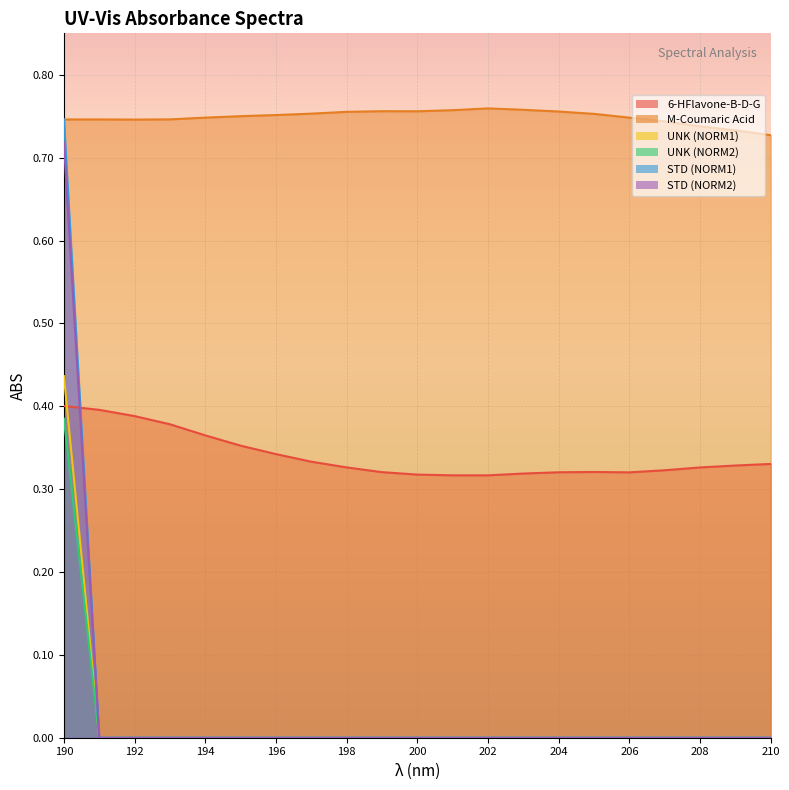

True or false: UNK (NORM1) and STD (NORM2) cross at least once.

False